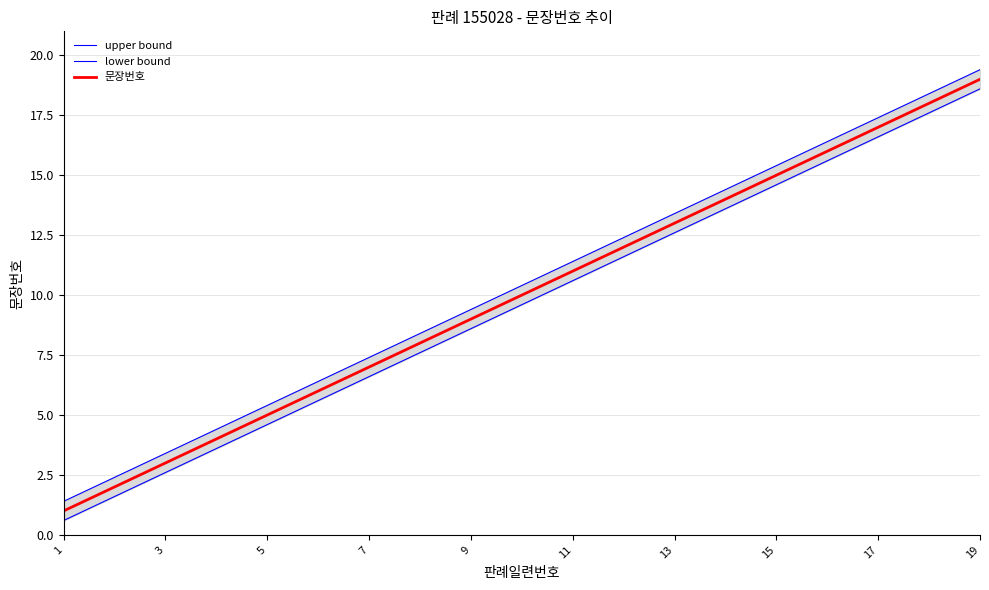

Is it true that 문장번호 equals 3 at 7?

False